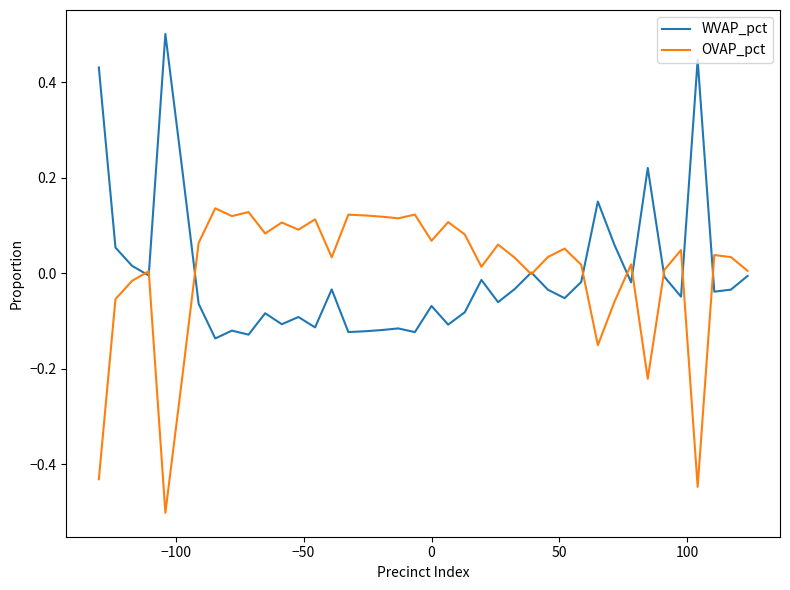

List the series in order of their peak value, lowest first.

OVAP_pct, WVAP_pct